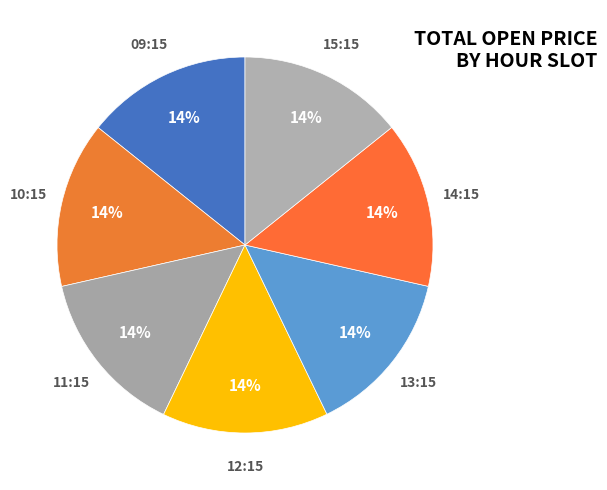

Count the number of slices in the pie.

7